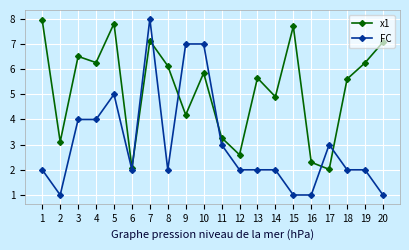

What are all the series names shown in the legend?

x1, FC